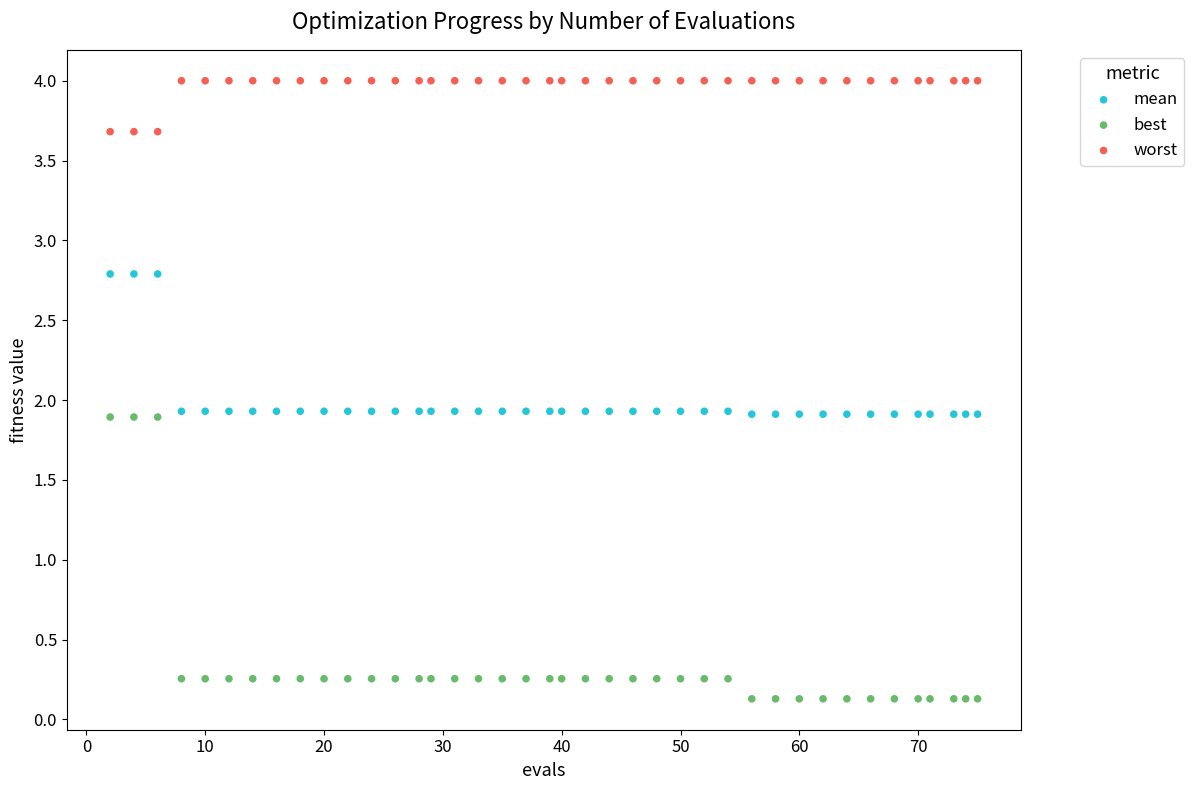

Across all data points, what is the range of Y values (max minus min)?

3.9